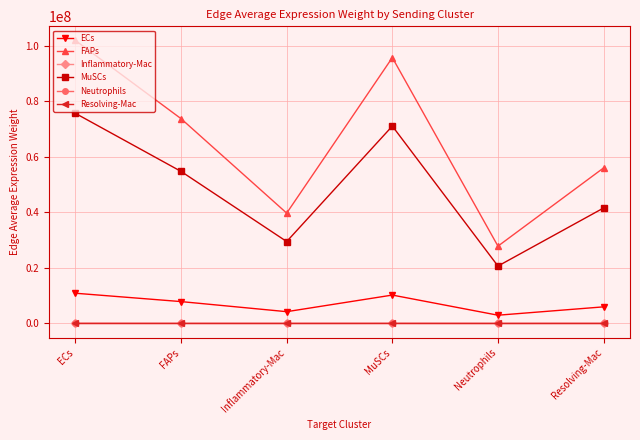

At which category is the sum across all series the highest?

ECs